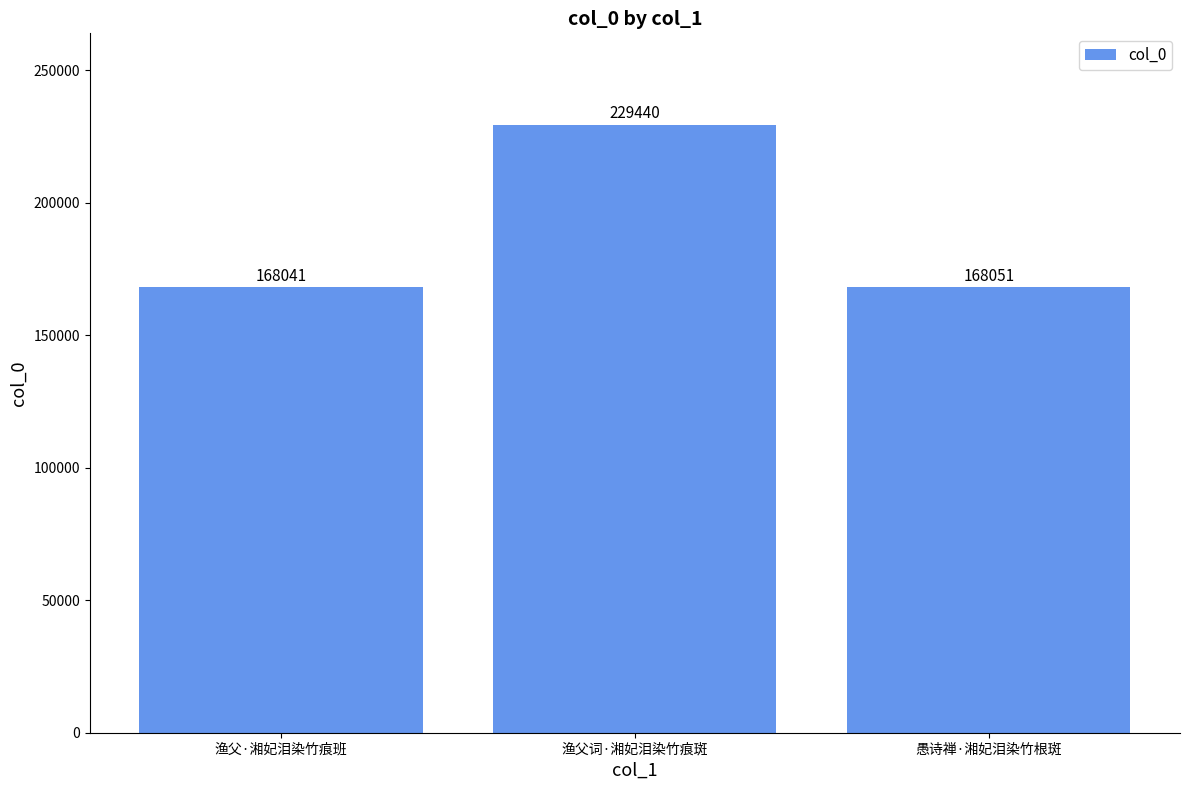

What is the average value?

188511